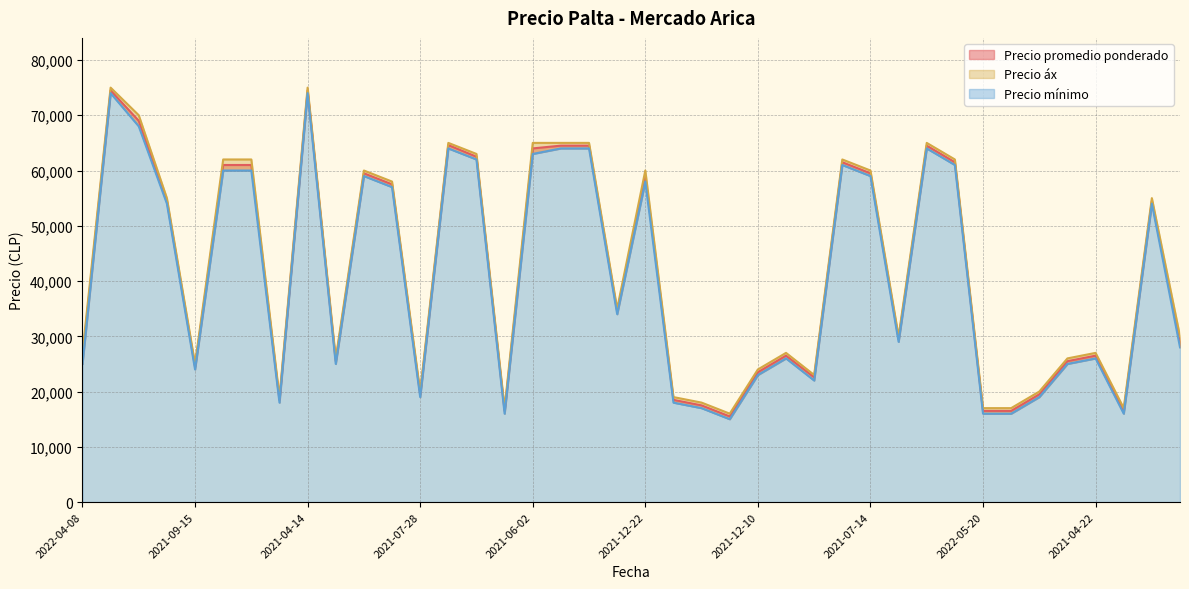

The Precio áx series shows 30000 at 2021-11-30. True or false?

True